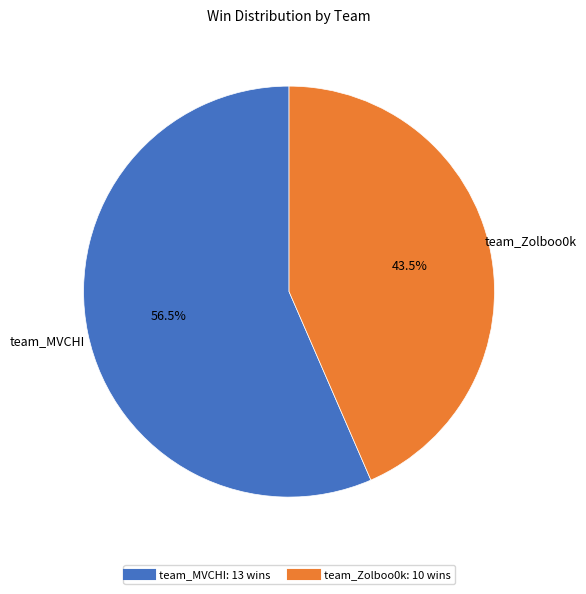

What percentage do team_MVCHI and team_Zolboo0k together represent?

100.0%